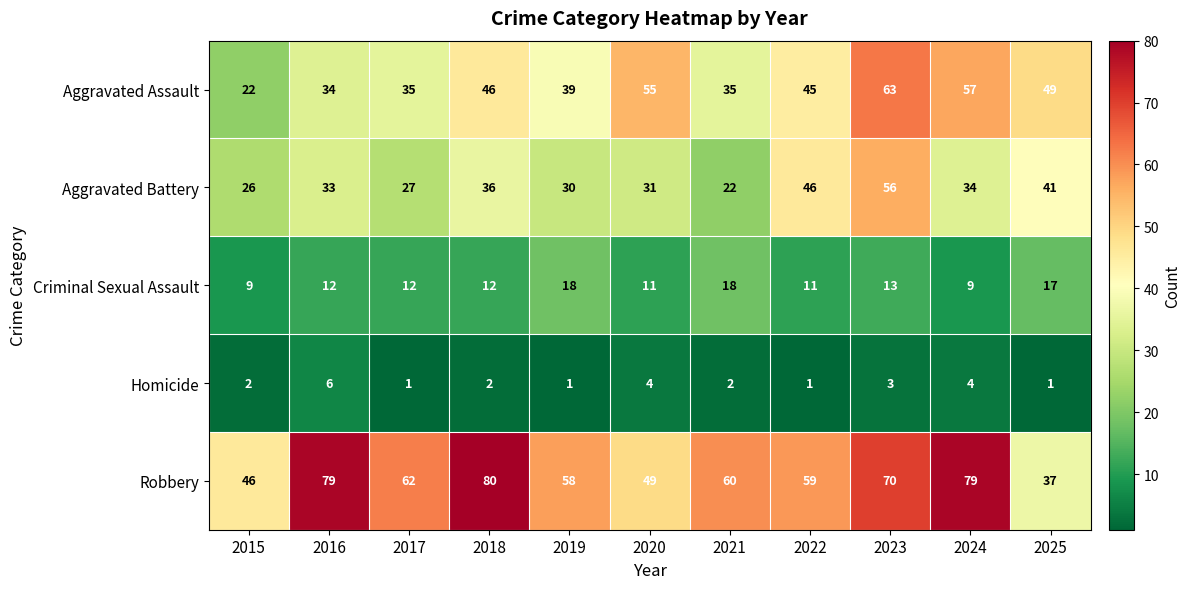

Rank the series by their maximum value, from highest to lowest.

Robbery, Aggravated Assault, Aggravated Battery, Criminal Sexual Assault, Homicide